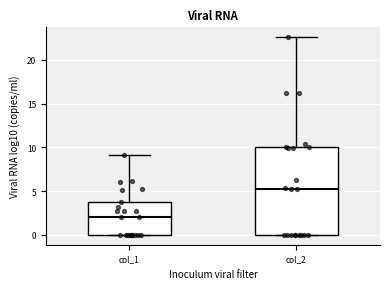

Where is the lower edge of the box for col_2 on the y-axis? The values are not printed on the chart, so give them approximately, as read against the axis.

0.0